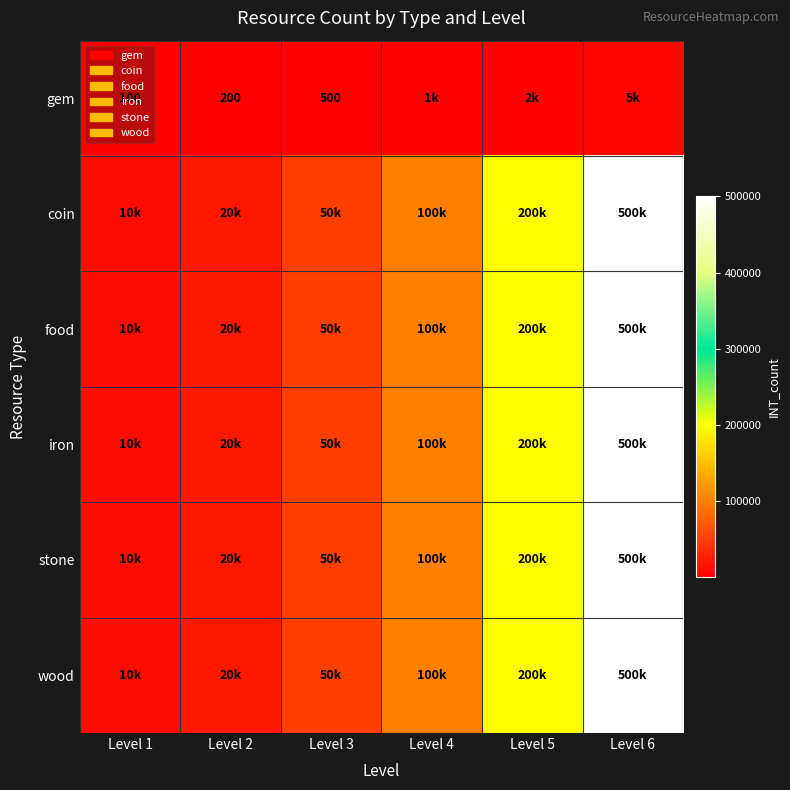

The value of gem at Level 2 is 200. True or false?

True